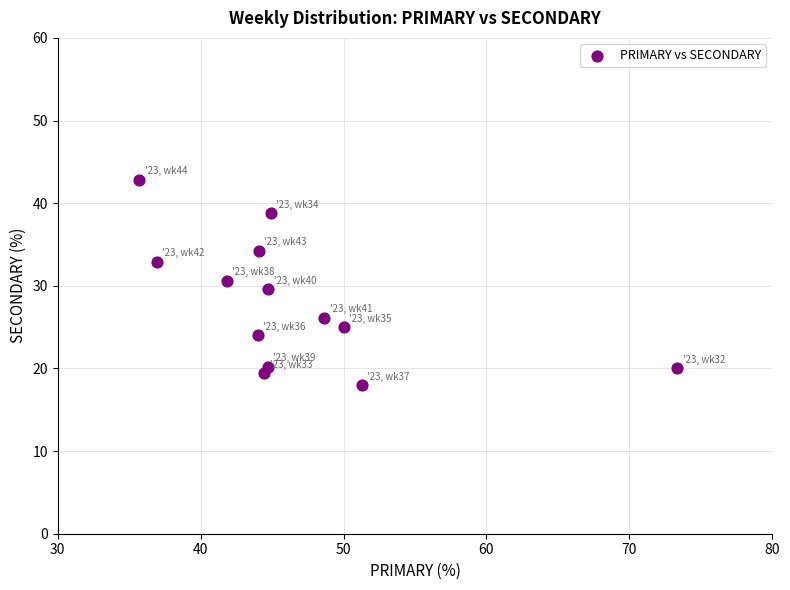

What is the range of X values (max minus min)?

37.6